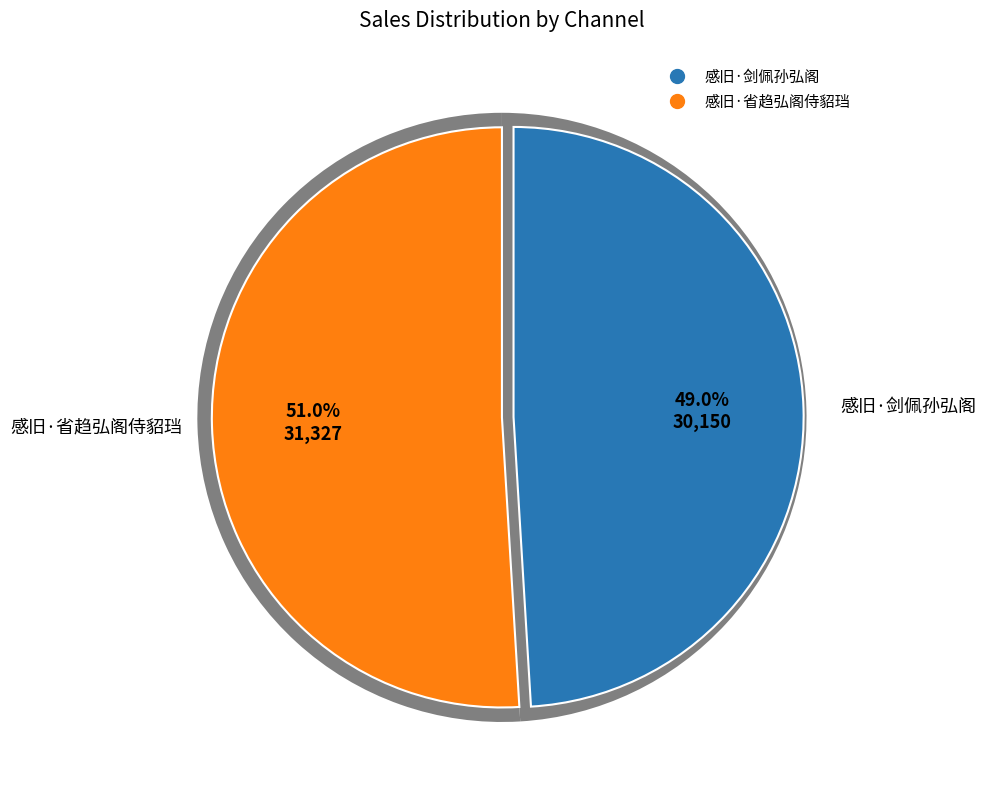

Count the number of slices in the pie.

2